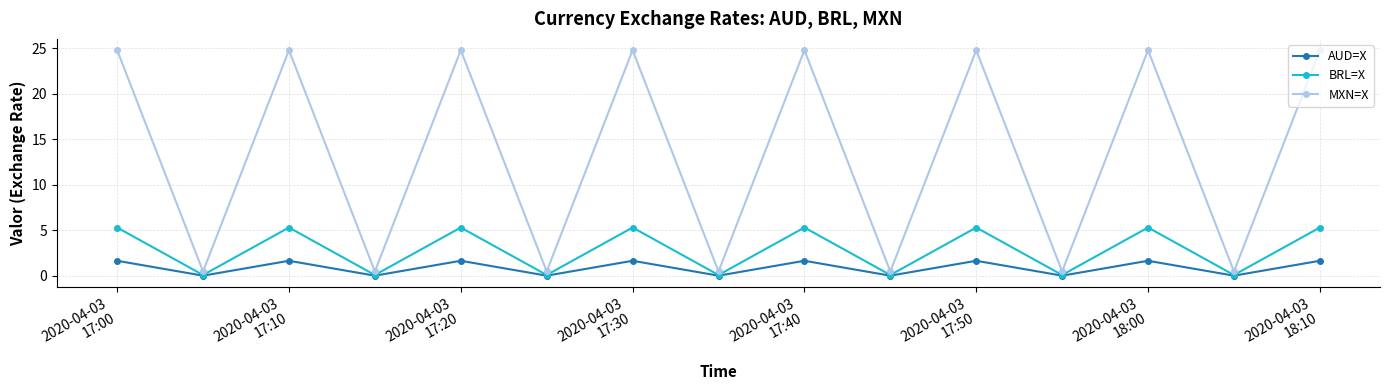

True or false: MXN=X and BRL=X intersect in this chart.

False